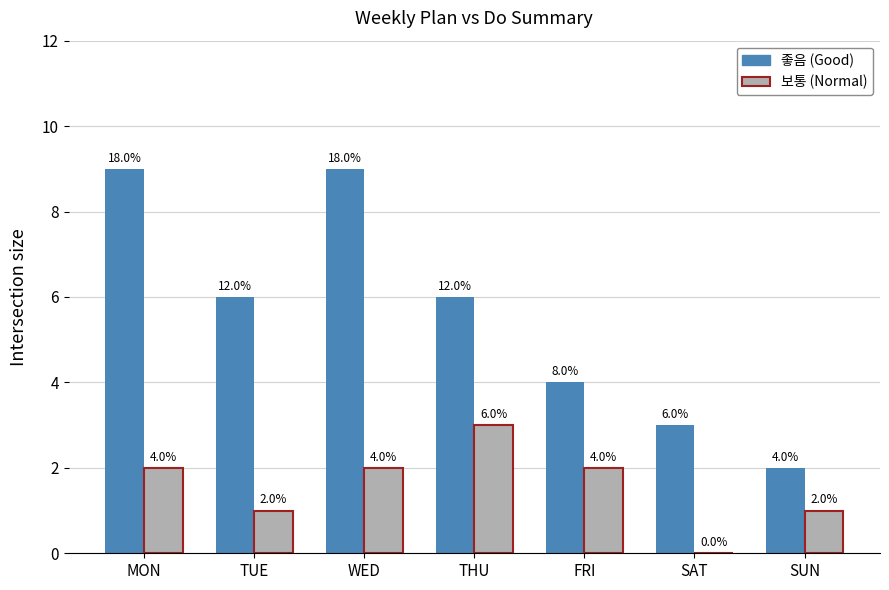

What is the total value across all series at FRI?

6